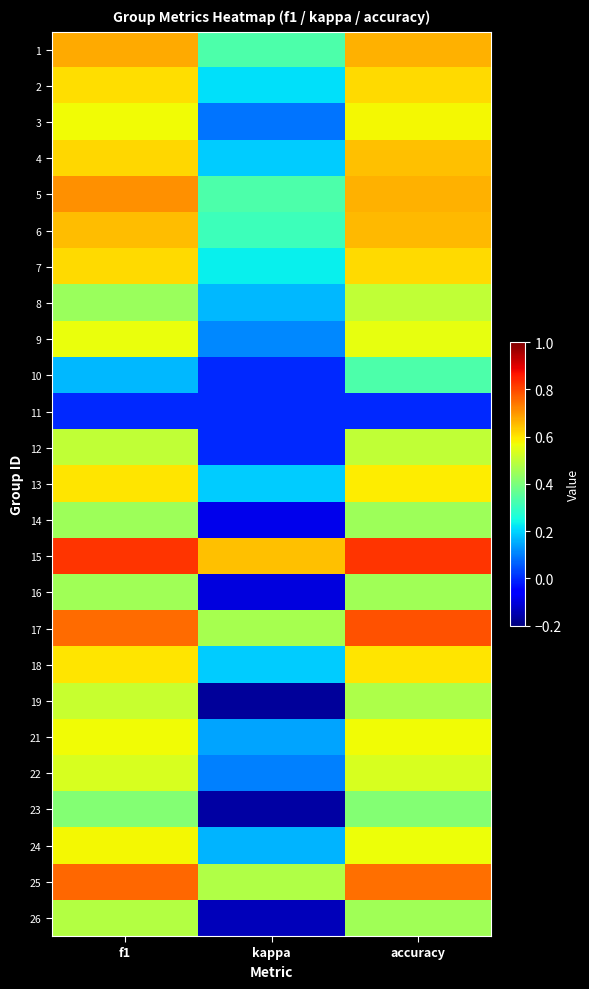

Reading left to right, what are all the values shown in this chart?

1: f1=0.7	kappa=0.3	accuracy=0.7
2: f1=0.6	kappa=0.2	accuracy=0.6
3: f1=0.6	kappa=0.1	accuracy=0.6
4: f1=0.6	kappa=0.2	accuracy=0.6
5: f1=0.7	kappa=0.3	accuracy=0.7
6: f1=0.6	kappa=0.3	accuracy=0.7
7: f1=0.6	kappa=0.2	accuracy=0.6
8: f1=0.4	kappa=0.2	accuracy=0.5
9: f1=0.6	kappa=0.1	accuracy=0.6
10: f1=0.2	kappa=0.0	accuracy=0.3
11: f1=0.0	kappa=0.0	accuracy=0.0
12: f1=0.5	kappa=0.0	accuracy=0.5
13: f1=0.6	kappa=0.2	accuracy=0.6
14: f1=0.5	kappa=-0.1	accuracy=0.4
15: f1=0.8	kappa=0.6	accuracy=0.8
16: f1=0.5	kappa=-0.1	accuracy=0.5
17: f1=0.8	kappa=0.5	accuracy=0.8
18: f1=0.6	kappa=0.2	accuracy=0.6
19: f1=0.5	kappa=-0.2	accuracy=0.5
21: f1=0.6	kappa=0.1	accuracy=0.6
22: f1=0.5	kappa=0.1	accuracy=0.5
23: f1=0.4	kappa=-0.2	accuracy=0.4
24: f1=0.6	kappa=0.2	accuracy=0.6
25: f1=0.8	kappa=0.5	accuracy=0.8
26: f1=0.5	kappa=-0.1	accuracy=0.5